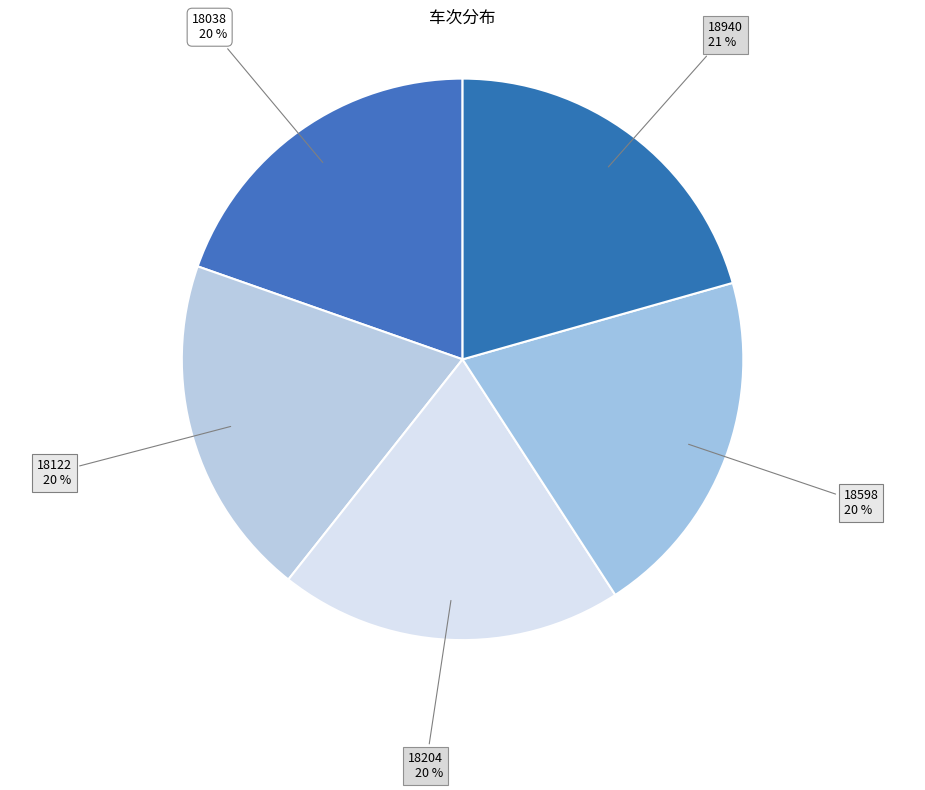

To the nearest percent, what is the difference between the largest and smallest slice percentages?

1%